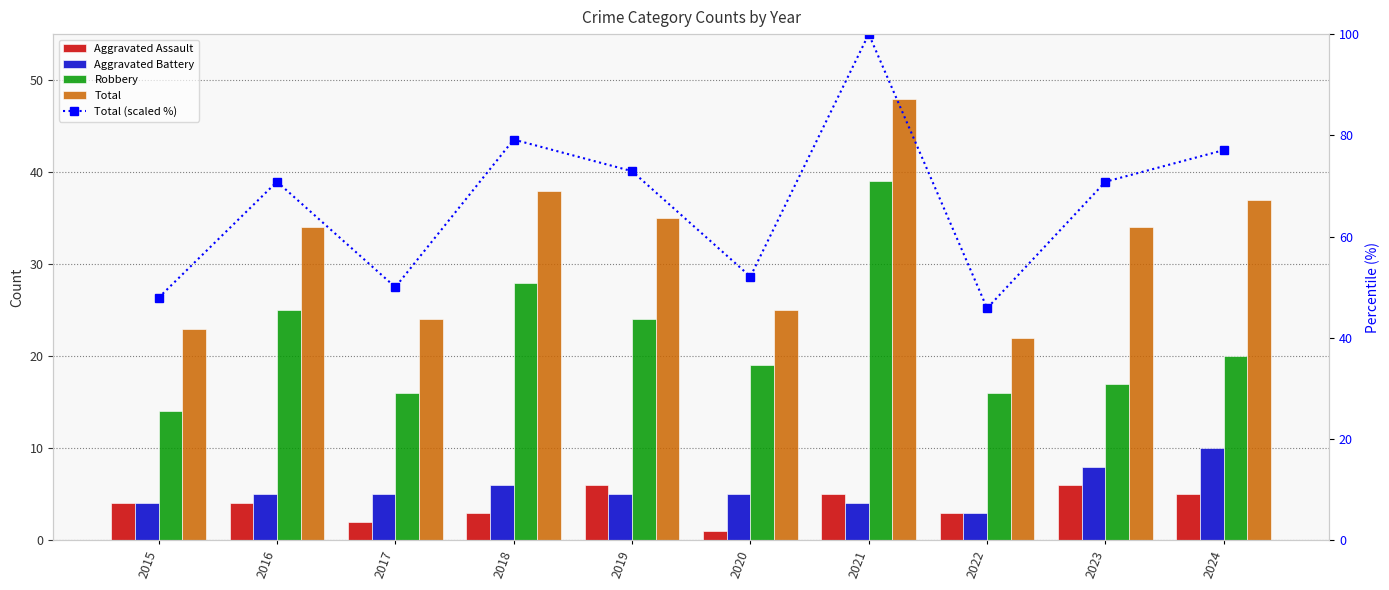

Between 2016 and 2021, which series saw the biggest shift?

Total (scaled %)